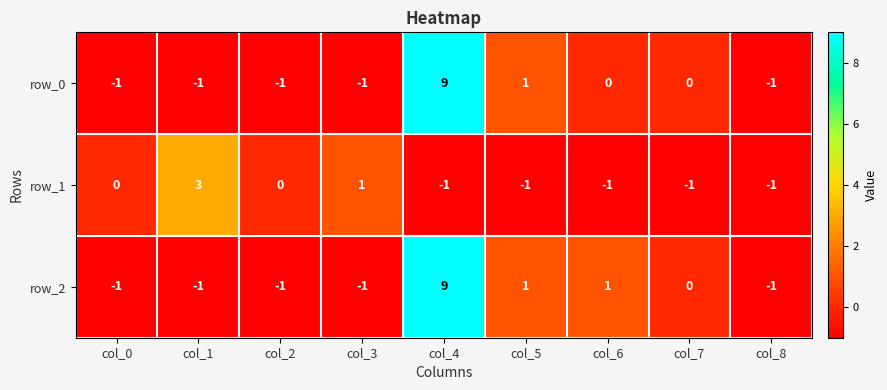

What is the greatest value displayed?

9